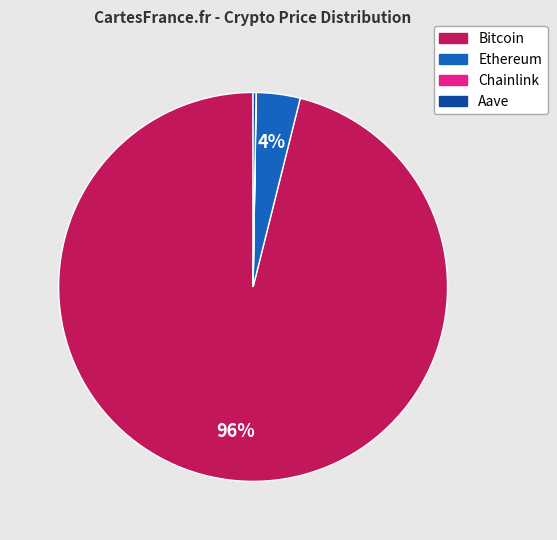

Is it true that Bitcoin is 86% of the pie?

False